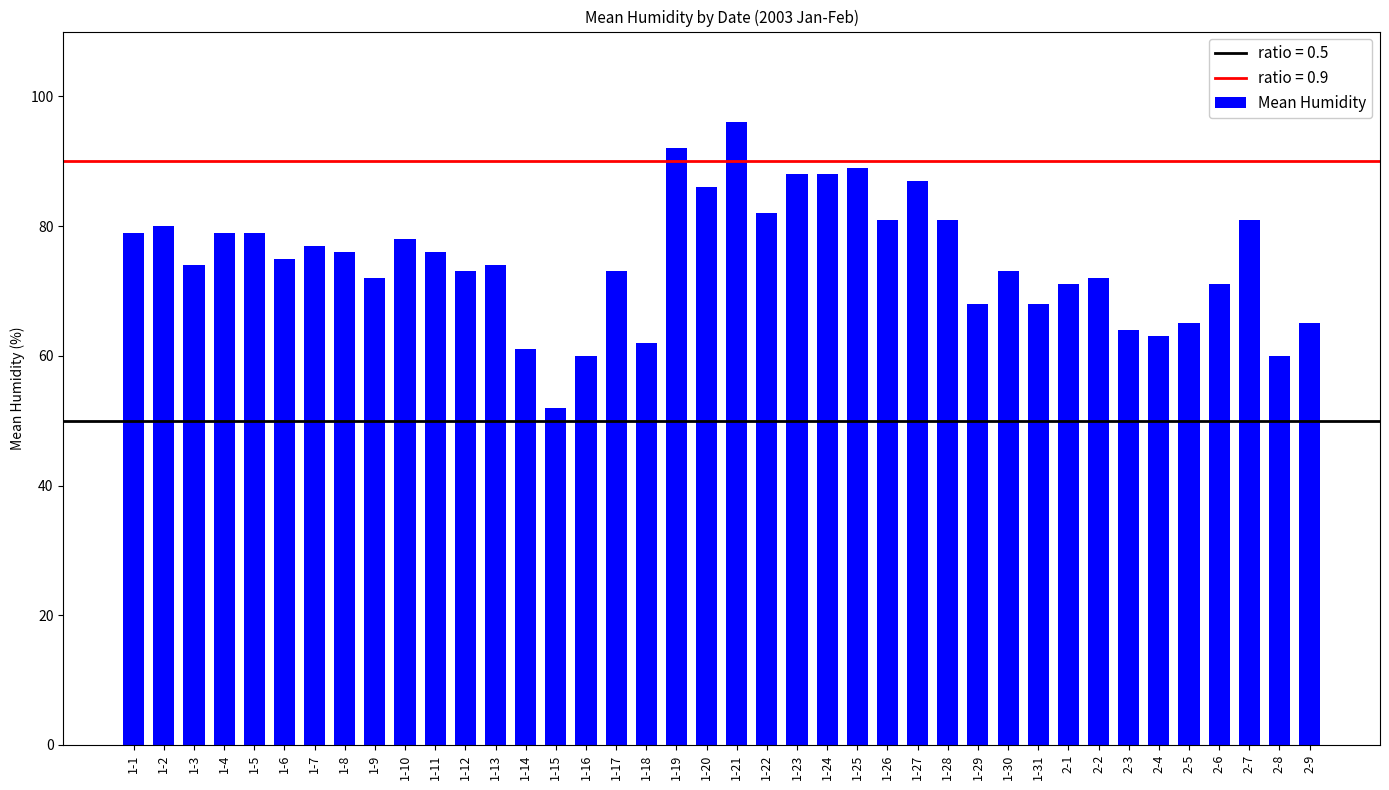

At which label does the data first exceed 75?

1-1